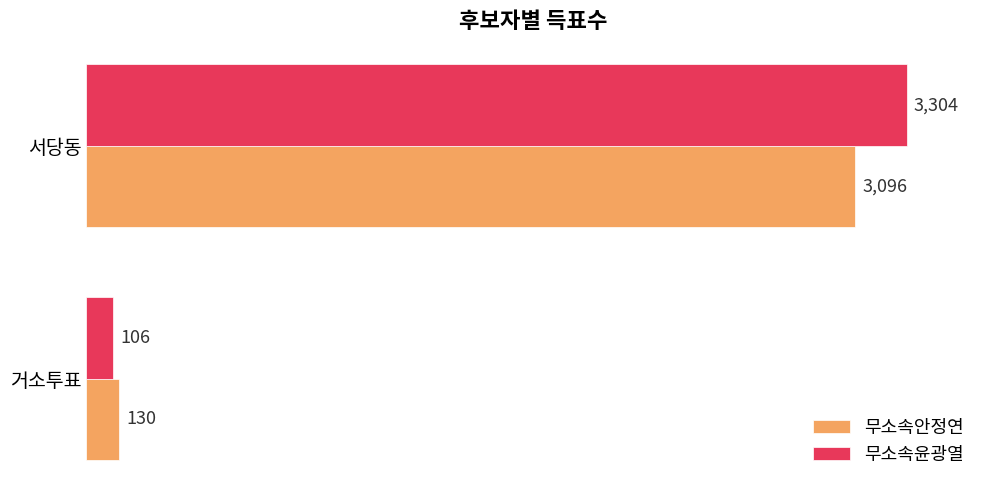

How many 무소속안정연 values are between 130 and 3096?

2